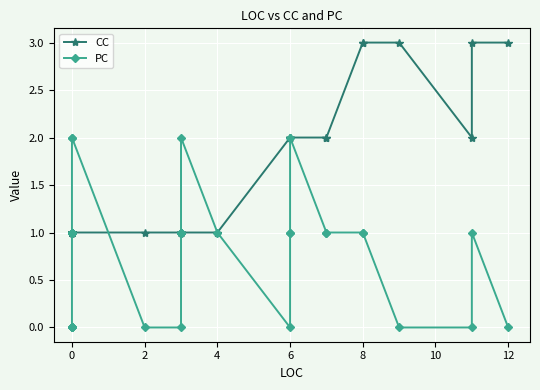

After their last crossing, which series has the higher values: PC or CC?

CC